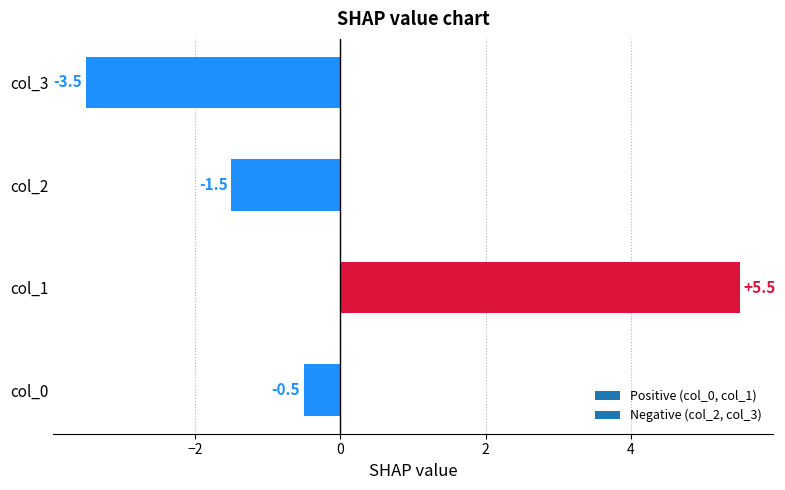

What is the difference between the values at col_2 and col_3?

2.0